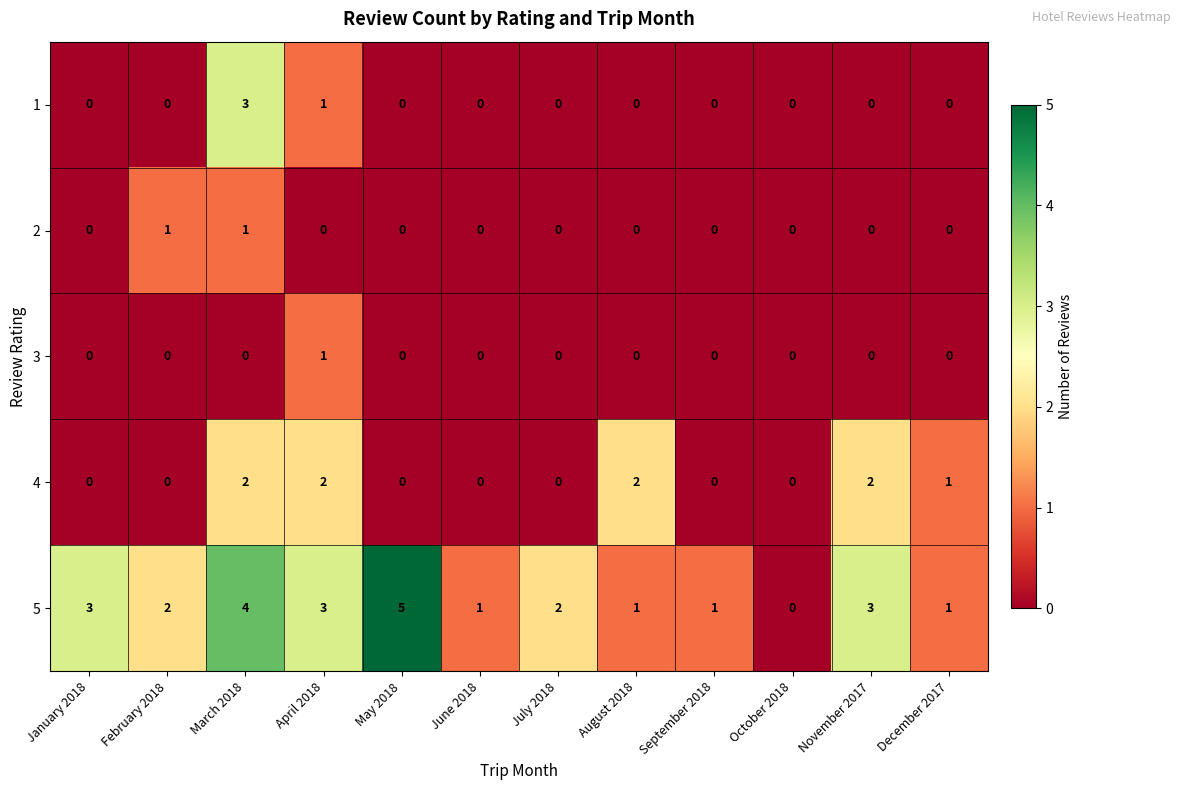

At which category is the sum across all series the highest?

March 2018